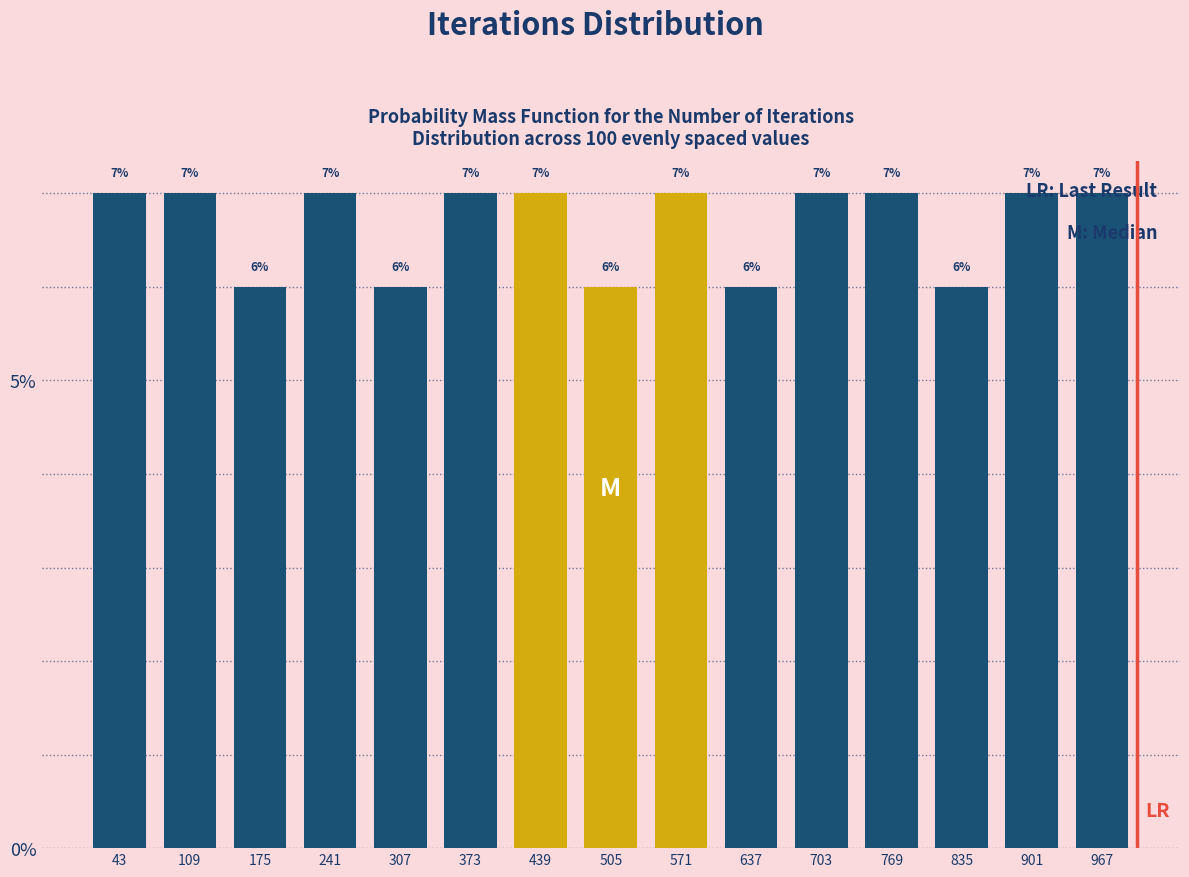

Reading left to right, transcribe this chart: for each bar, give the range it covers on the x-axis and its height. The bar edges are not printed on the chart, so give them approximately, as read against the axis.

10 to 76: 7
76 to 142: 7
142 to 208: 6
208 to 274: 7
274 to 340: 6
340 to 406: 7
406 to 472: 7
472 to 538: 6
538 to 604: 7
604 to 670: 6
670 to 736: 7
736 to 802: 7
802 to 868: 6
868 to 934: 7
934 to 1000: 7